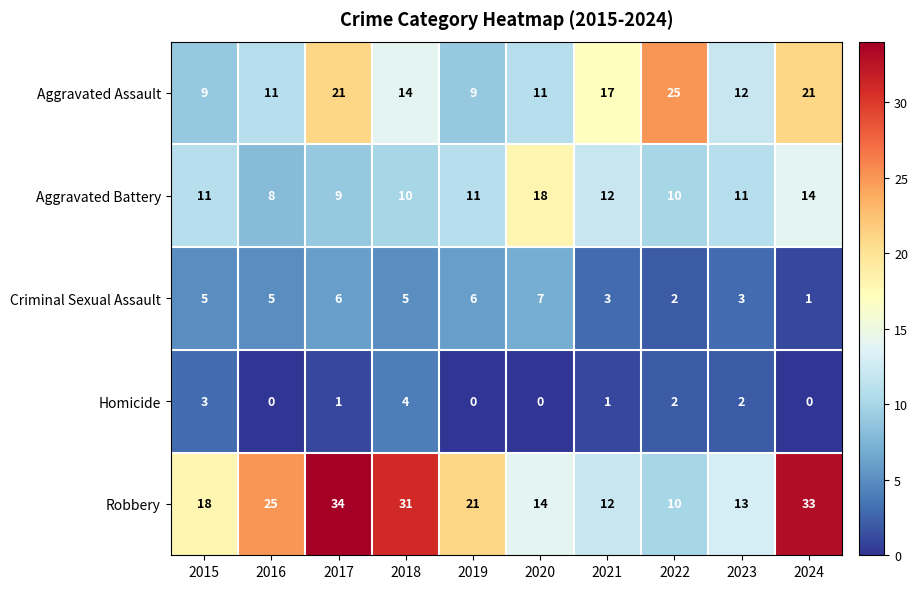

Which series has the widest spread of values?

Robbery